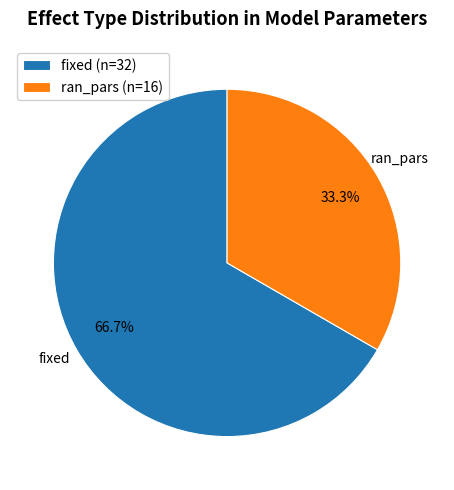

To the nearest percent, what is the difference between the largest and smallest slice percentages?

33%